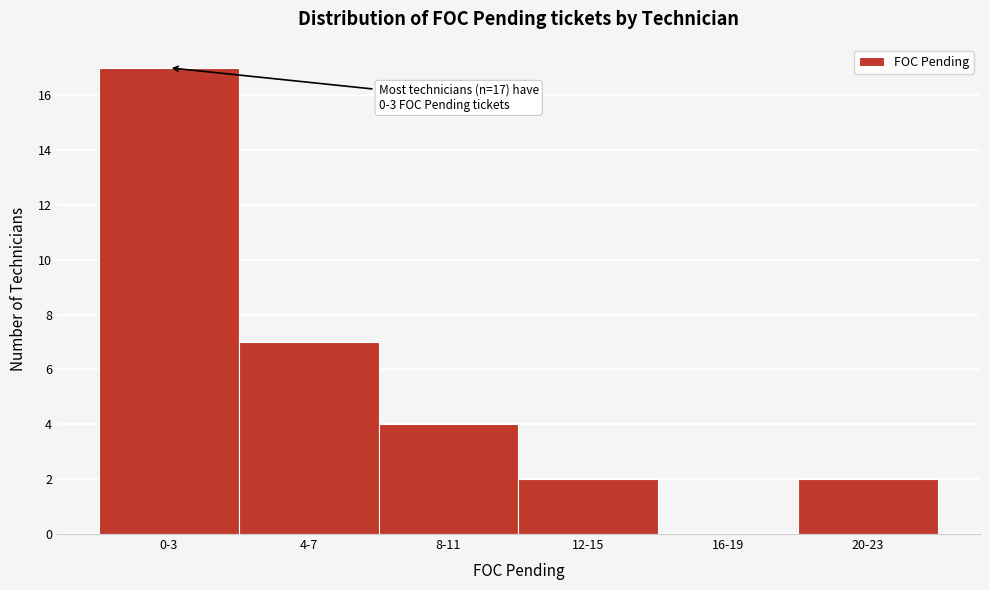

Reading left to right, what are all the values shown in this chart?

0-3=17	4-7=7	8-11=4	12-15=2	16-19=0	20-23=2